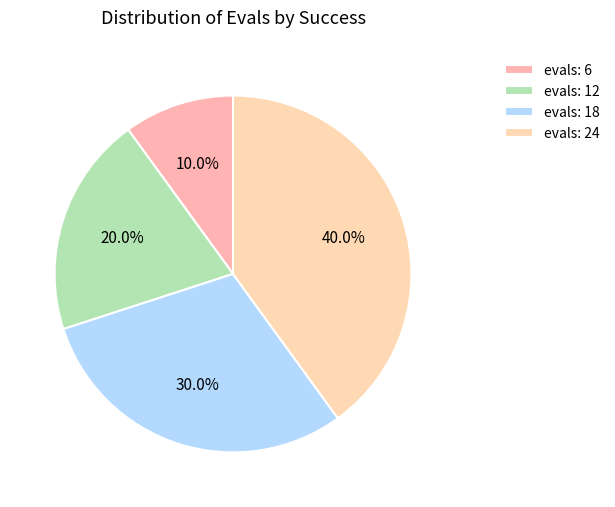

How many slices are in this pie chart?

4